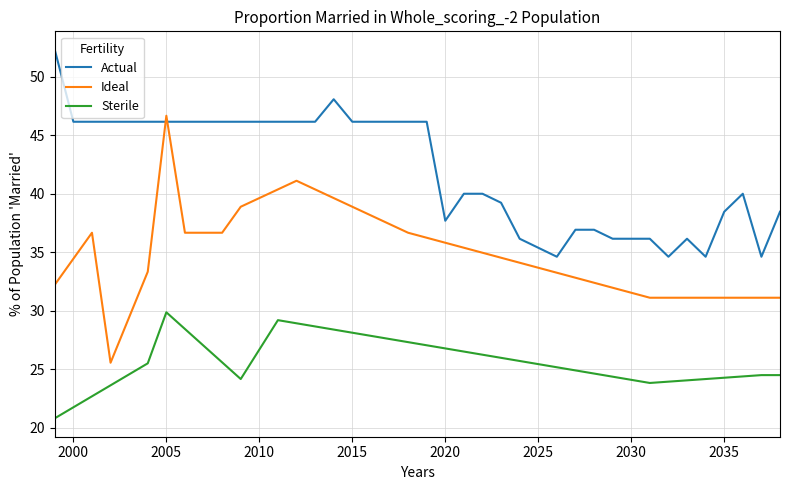

Rank the series by their average value, from lowest to highest.

Sterile, Ideal, Actual